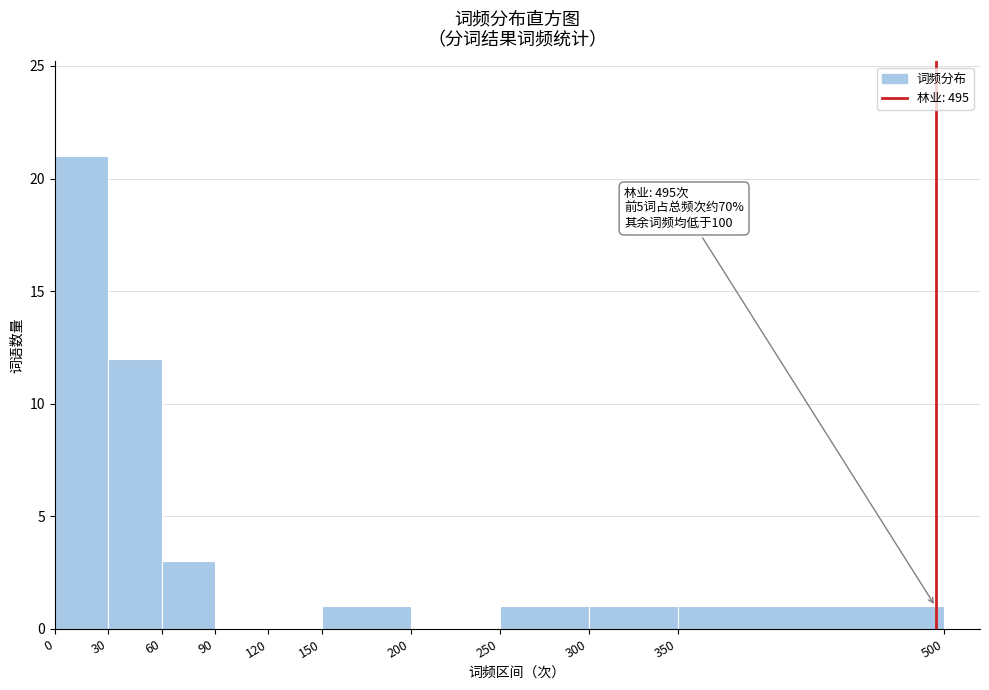

Which range on the x-axis has the tallest bar?

0 to 30